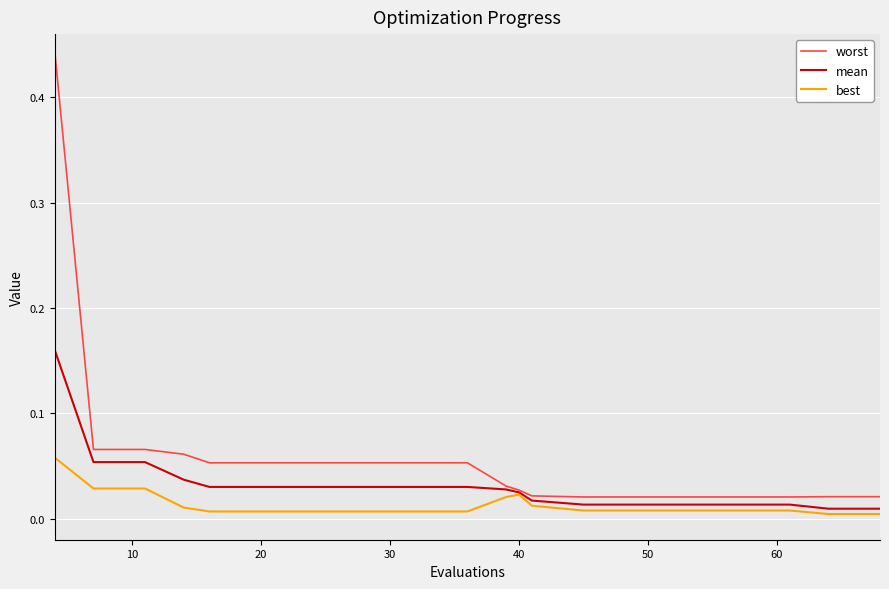

List the series in order of their peak value, highest first.

worst, mean, best